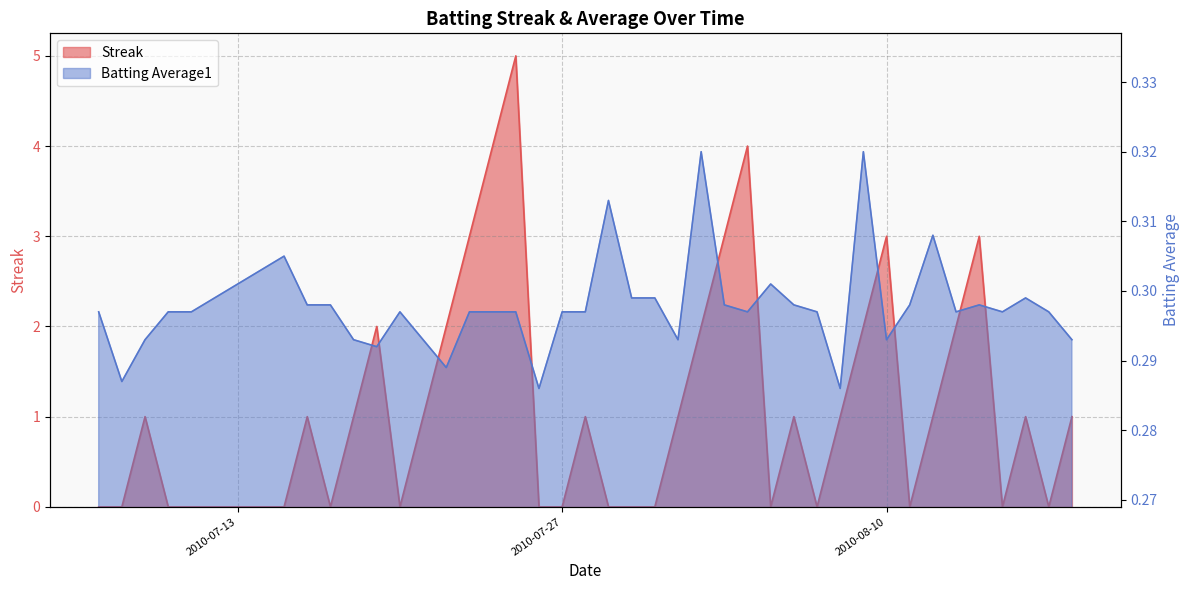

Reading right to left, list all the values displayed in this chart.

Streak: 1.0	0.0	1.0	0.0	3.0	2.0	1.0	0.0	3.0	2.0	1.0	0.0	1.0	0.0	4.0	3.0	2.0	1.0	0.0	0.0	0.0	1.0	0.0	0.0	5.0	4.0	3.0	2.0	1.0	0.0	2.0	1.0	0.0	1.0	0.0	0.0	0.0	1.0	0.0	0.0
Batting Average1: 0.3	0.3	0.3	0.3	0.3	0.3	0.3	0.3	0.3	0.3	0.3	0.3	0.3	0.3	0.3	0.3	0.3	0.3	0.3	0.3	0.3	0.3	0.3	0.3	0.3	0.3	0.3	0.3	0.3	0.3	0.3	0.3	0.3	0.3	0.3	0.3	0.3	0.3	0.3	0.3